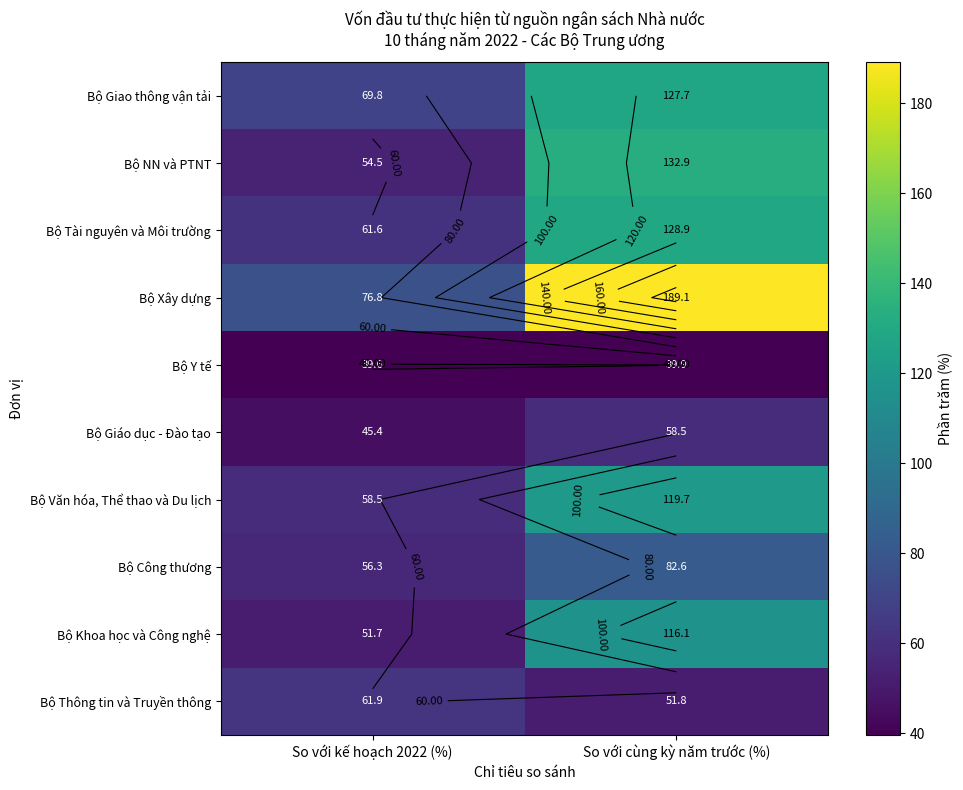

How many data points in Bộ Văn hóa, Thể thao và Du lịch are less than 119?

1